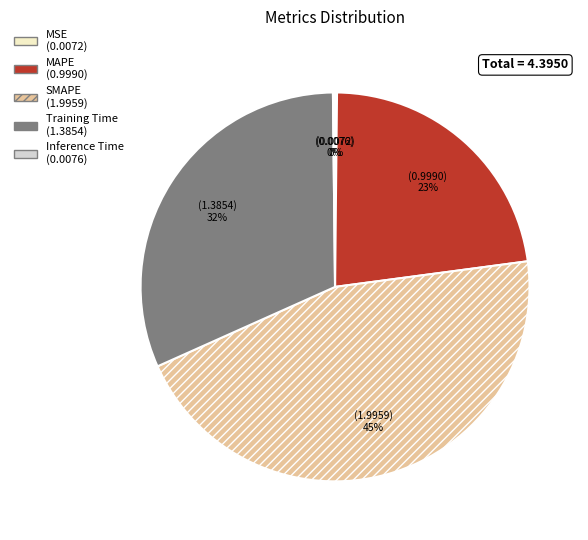

Is it true that SMAPE is 56% of the pie?

False